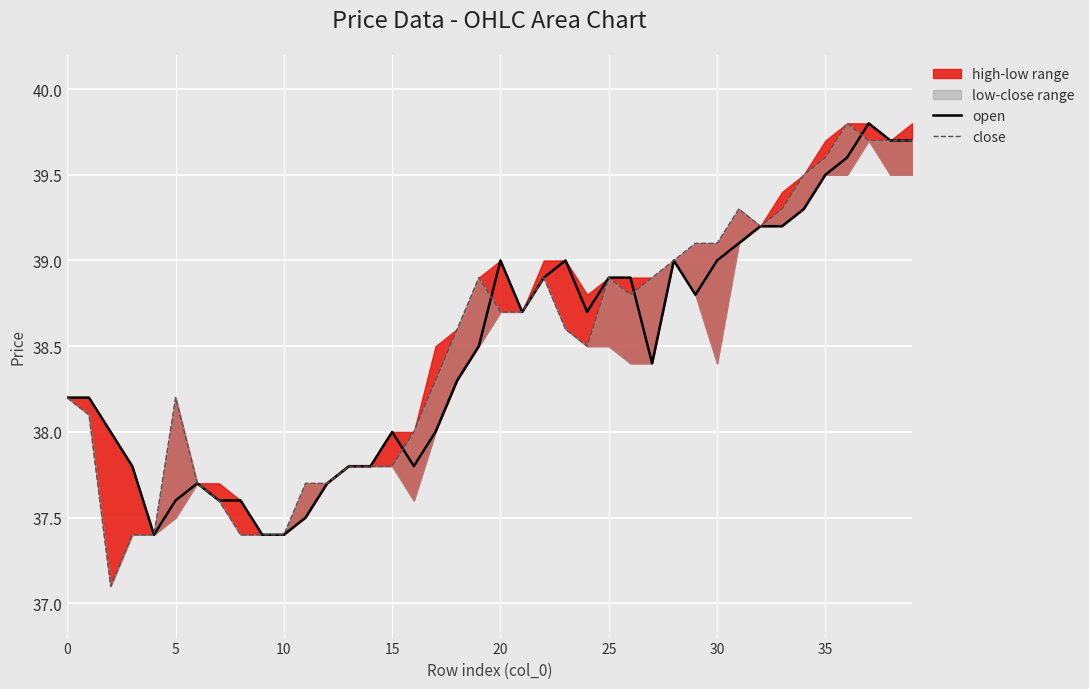

How many values in the open series are below 38?

13